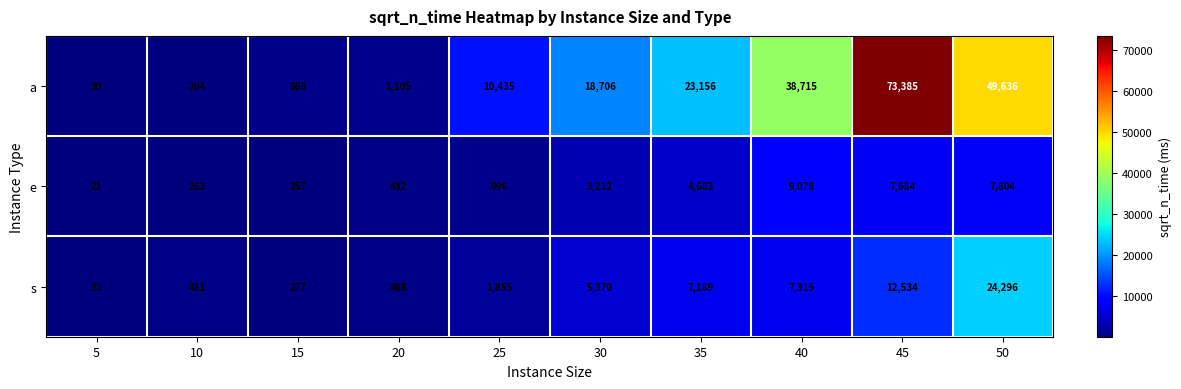

Which series changed the most between 20 and 30?

a